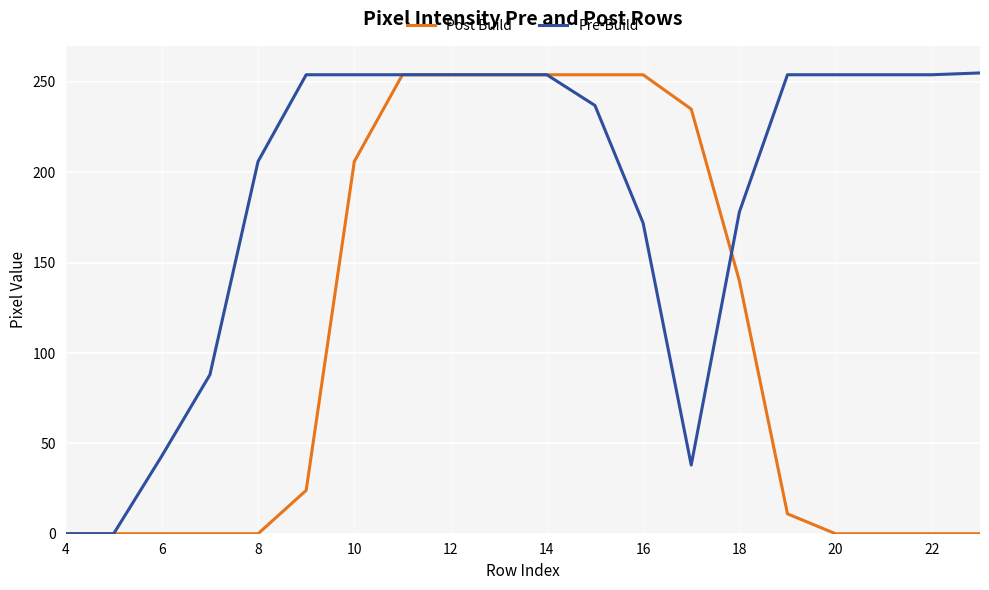

What is the greatest value displayed?

255